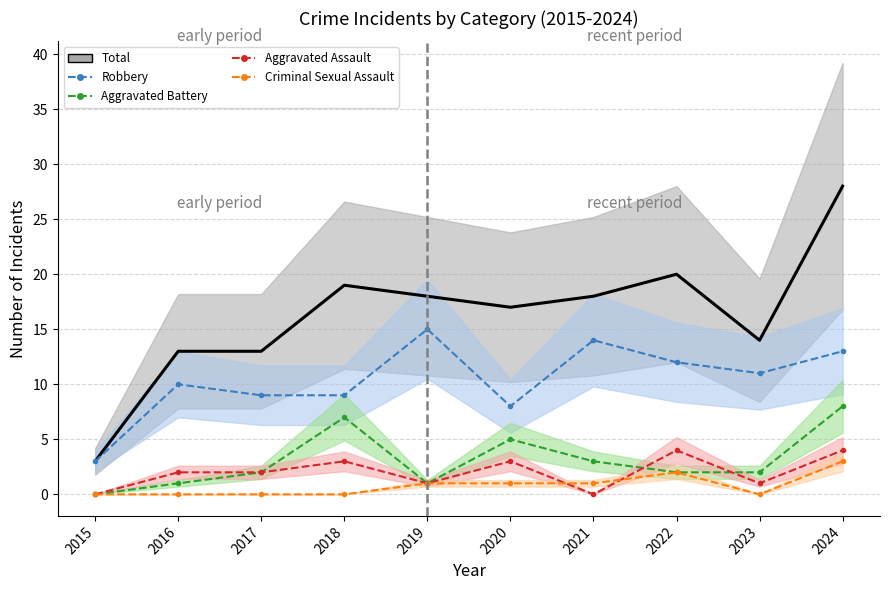

How many values in the Aggravated Assault series are below 2?

4